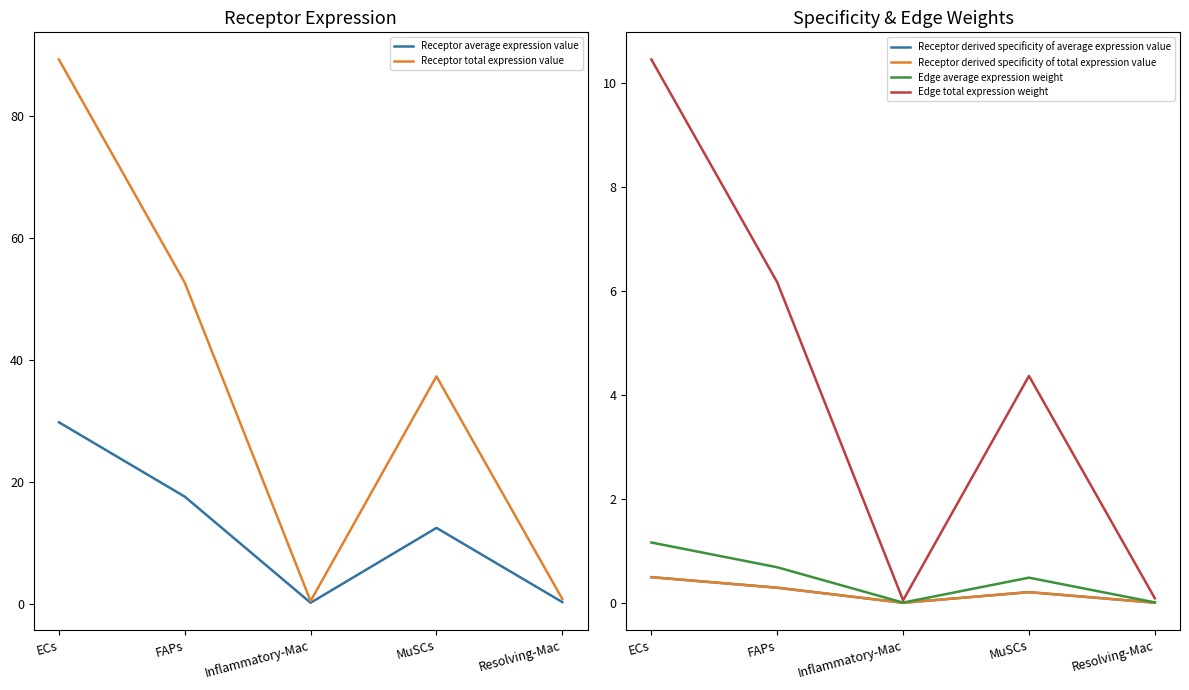

What are all the series names shown in the legend?

Receptor average expression value, Receptor total expression value, Receptor derived specificity of average expression value, Receptor derived specificity of total expression value, Edge average expression weight, Edge total expression weight